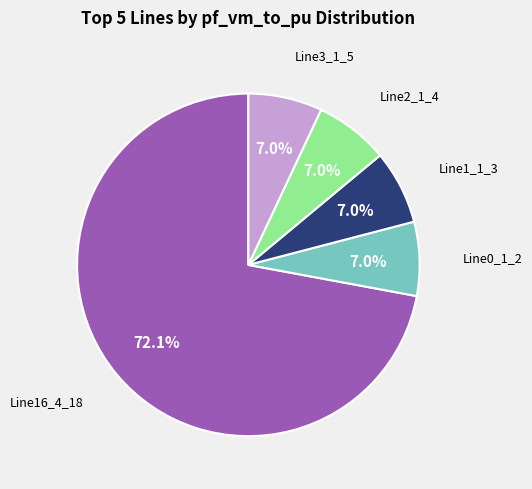

Is there any slice that represents more than half of the pie?

Yes